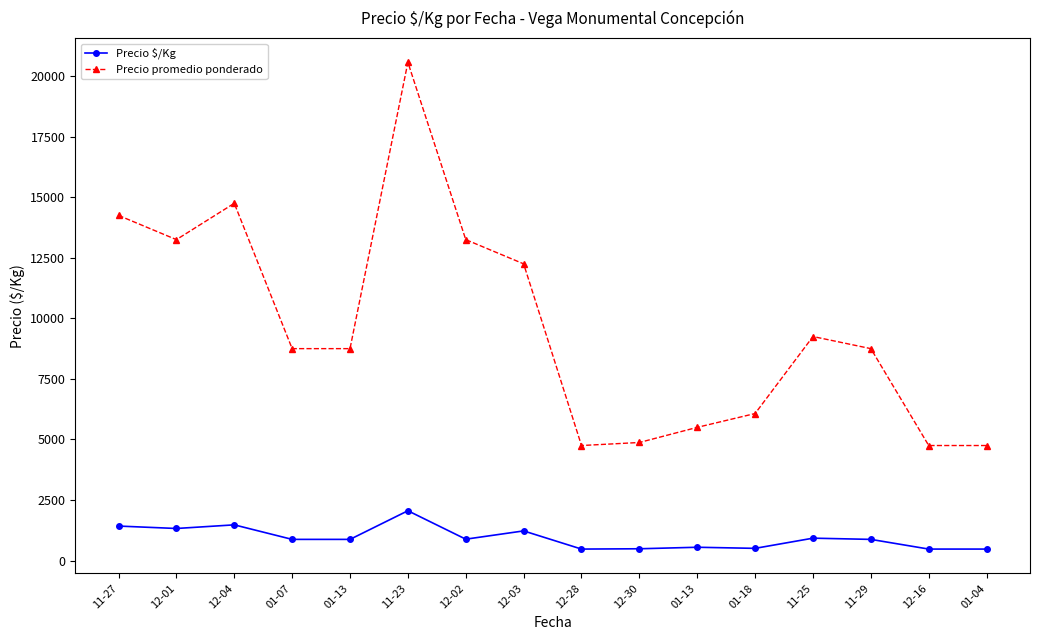

The Precio promedio ponderado series shows 22824.2 at 11-27. True or false?

False